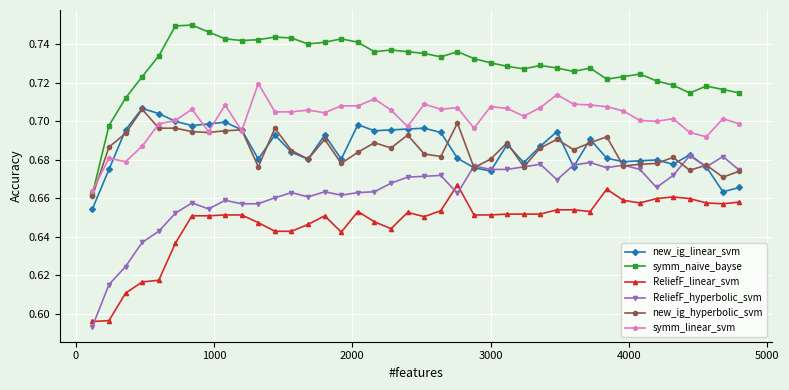

What is the difference between the maximum and minimum values in the symm_naive_bayse series?

0.1